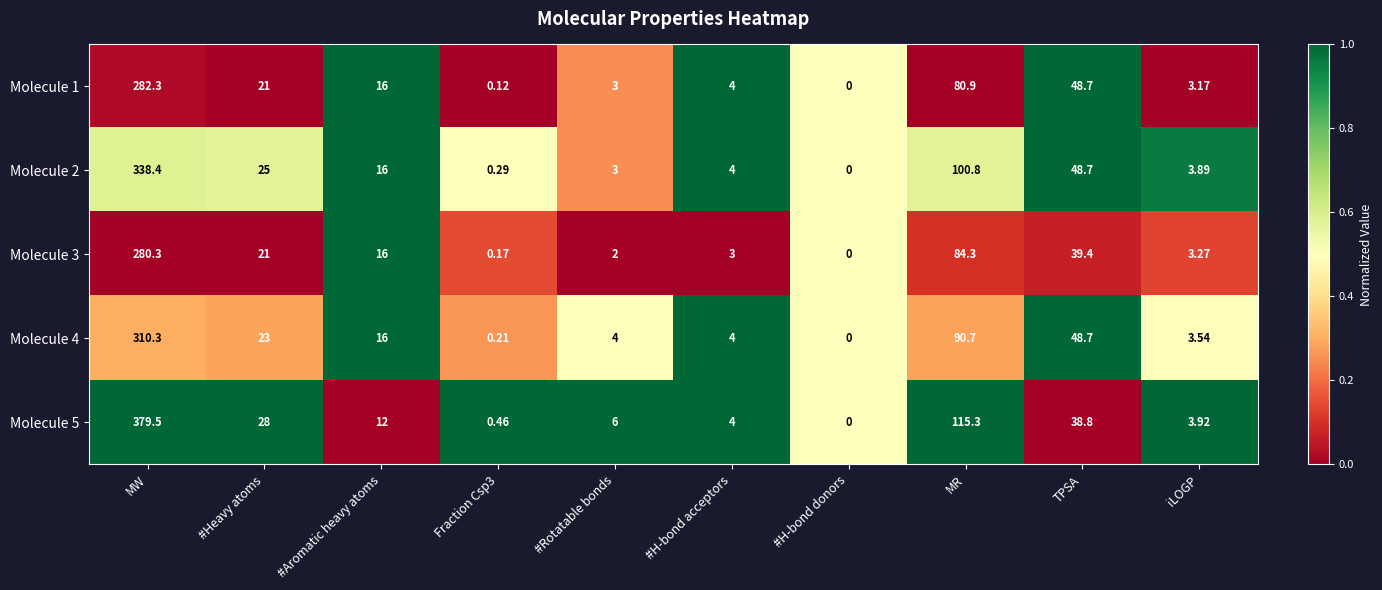

Where is Molecule 2 nearest to the value 169?

MR